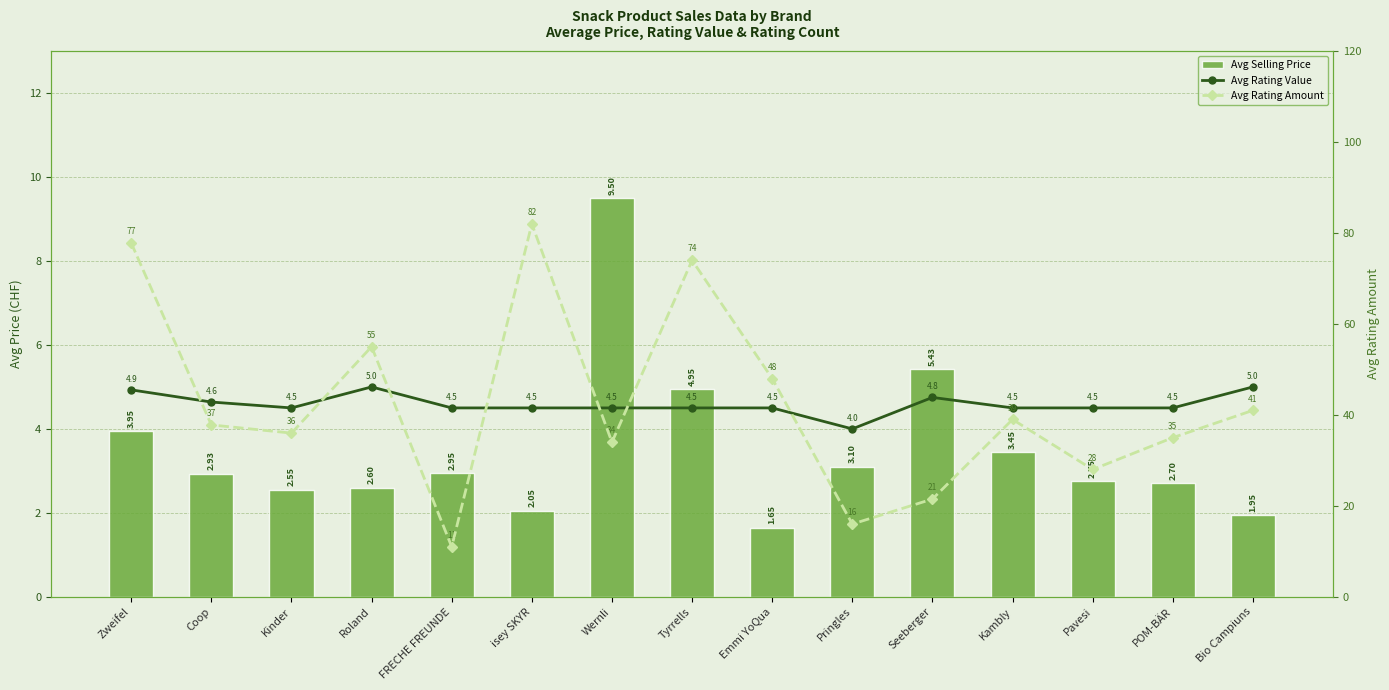

What is the minimum value for Avg Selling Price?

1.6